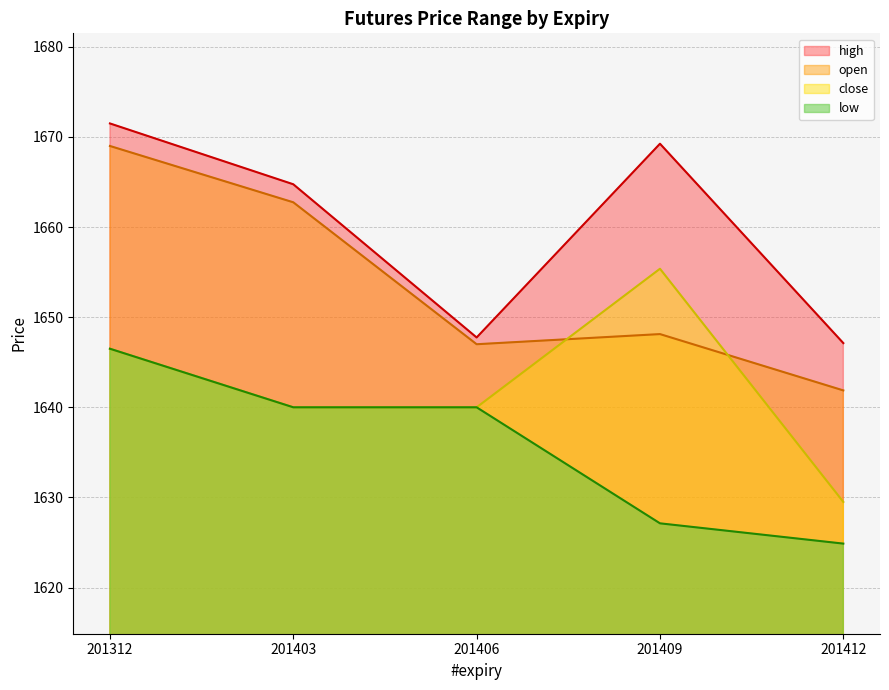

What is the average value of the close series?

1642.3